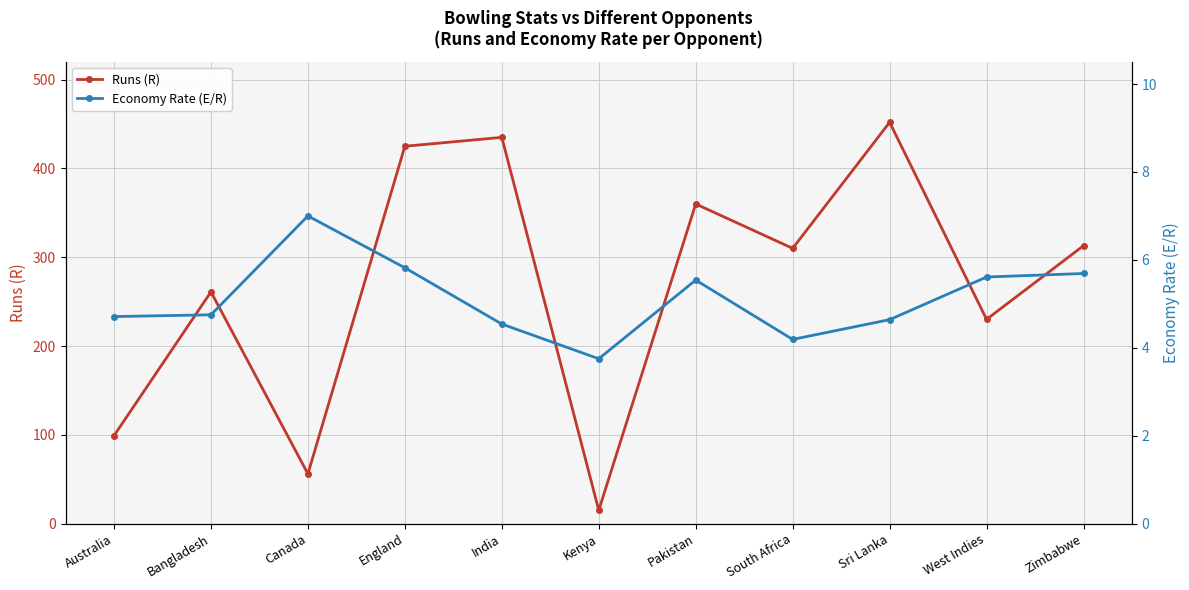

At which category does the chart reach its minimum across all series?

Kenya